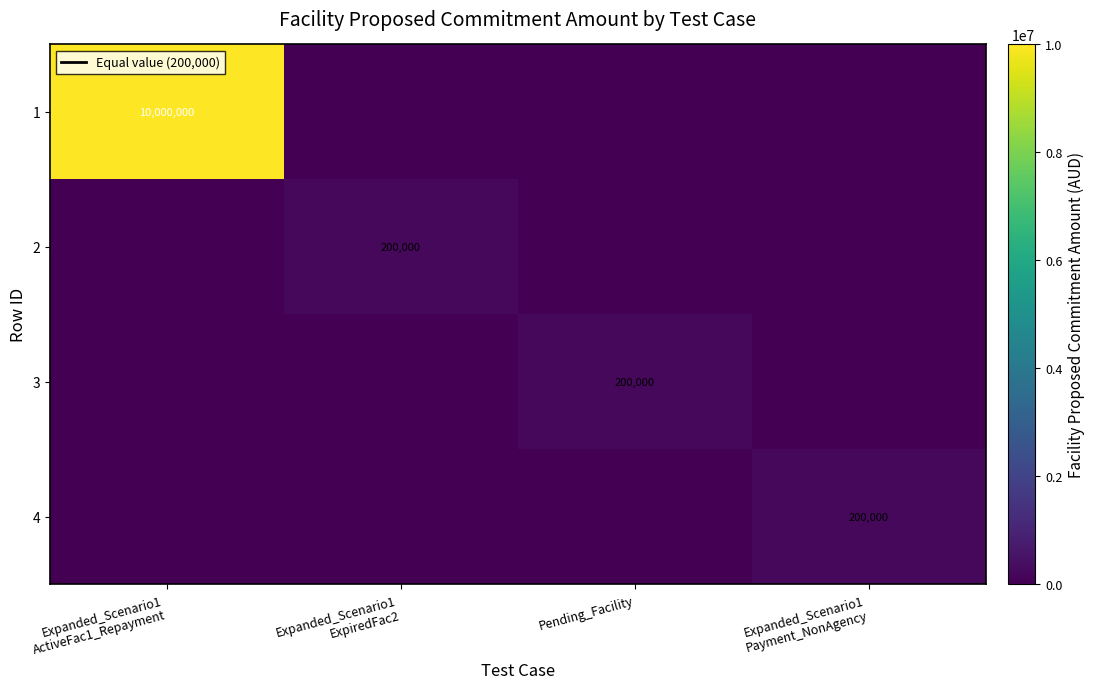

At which category is the sum across all series the highest?

Expanded_Scenario1
ActiveFac1_Repayment